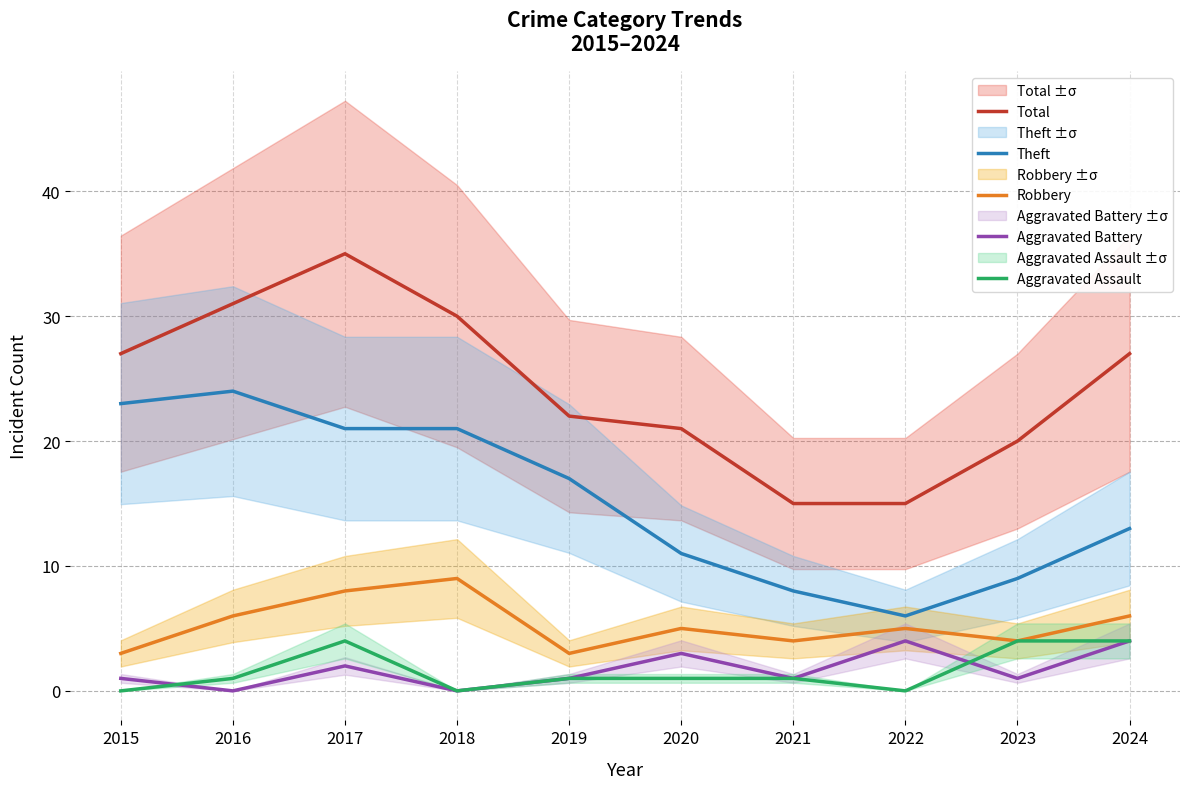

True or false: Theft and Total cross at least once.

False